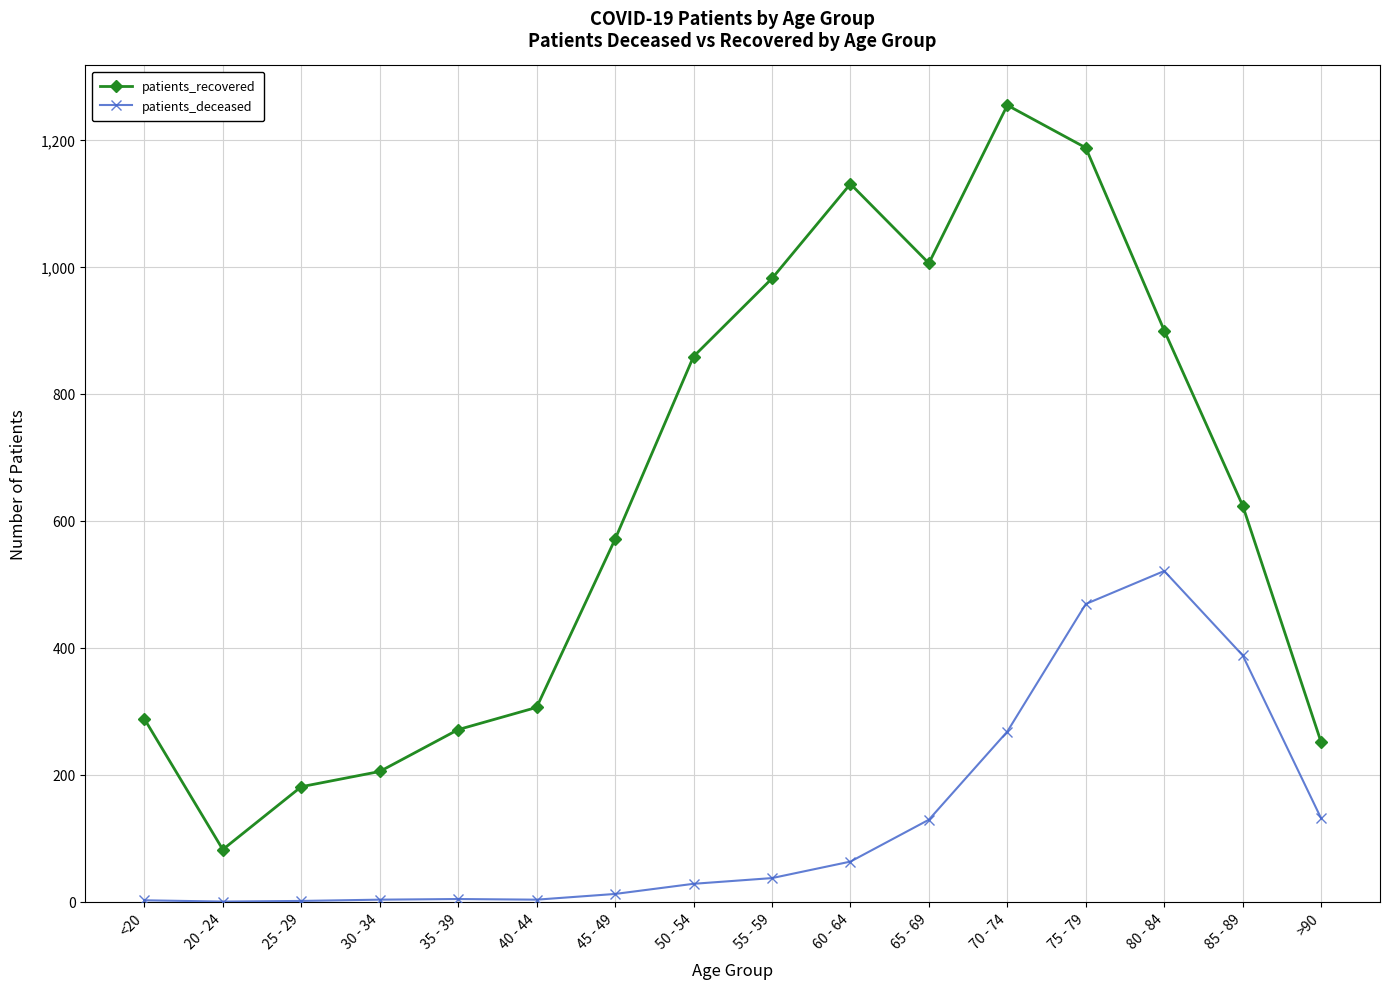

At which category is the sum across all series the highest?

75 - 79